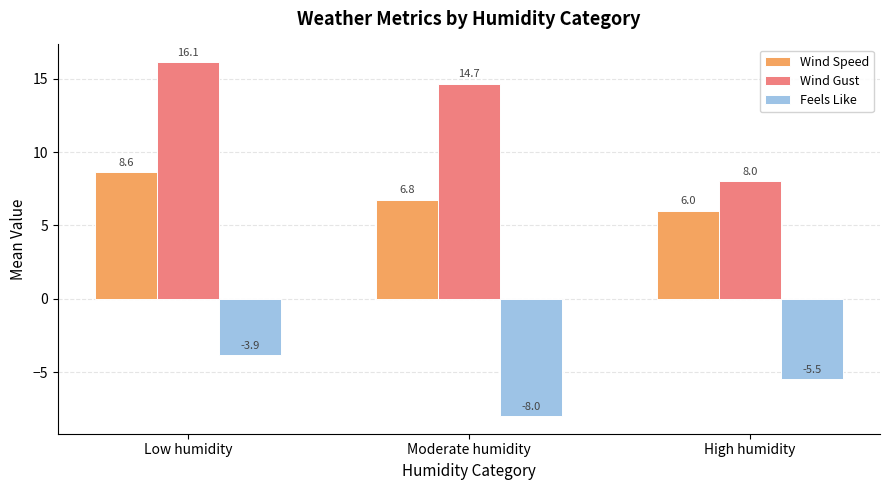

What is the difference between the Wind Gust values at High humidity and Moderate humidity?

6.7